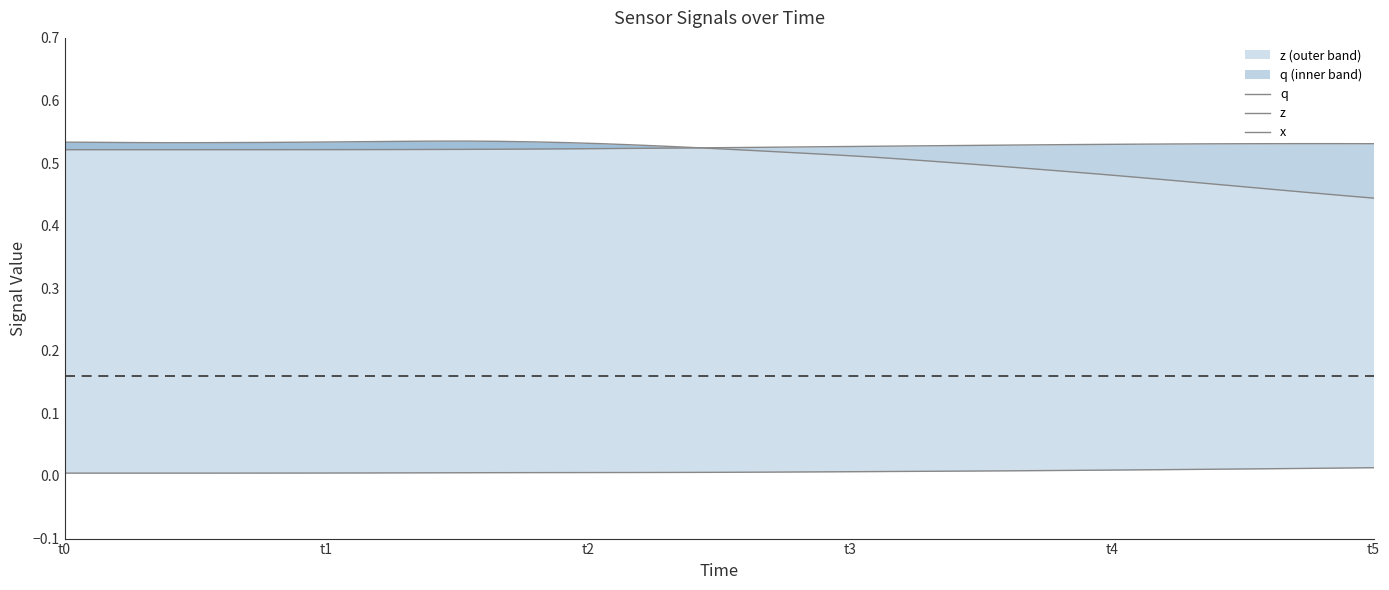

Rank the series by their maximum value, from highest to lowest.

q, z, x